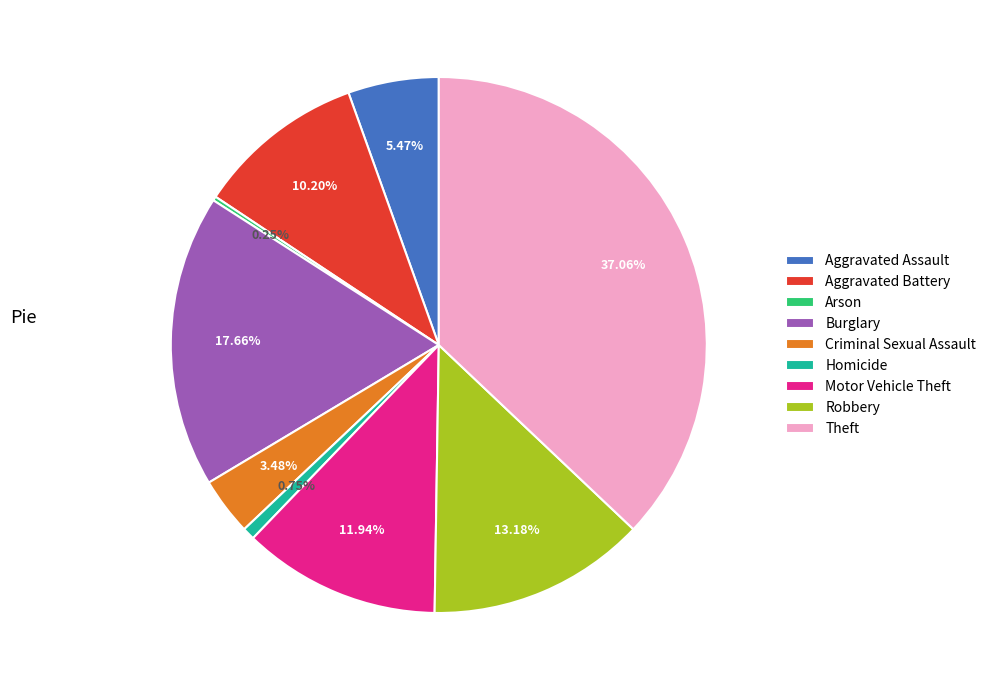

What is the largest slice in the pie chart?

Theft